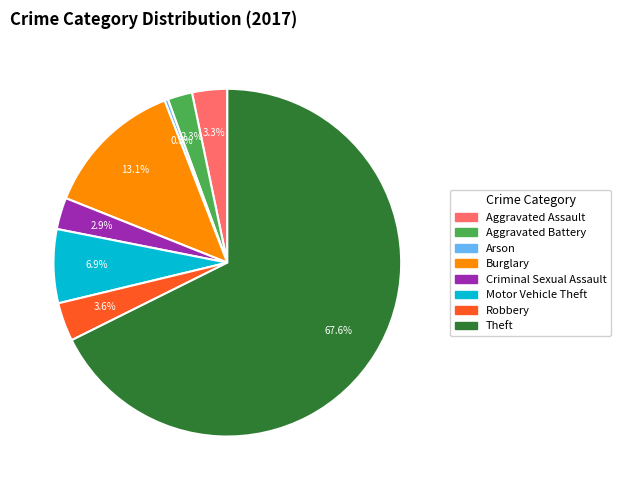

How many segments does this pie chart have?

8